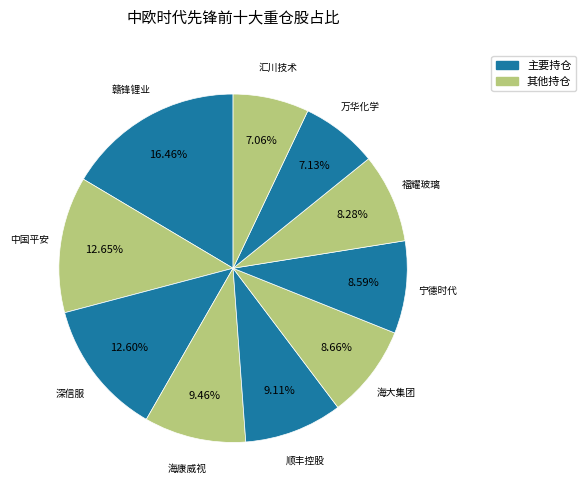

Which category has the biggest portion of the pie?

赣锋锂业